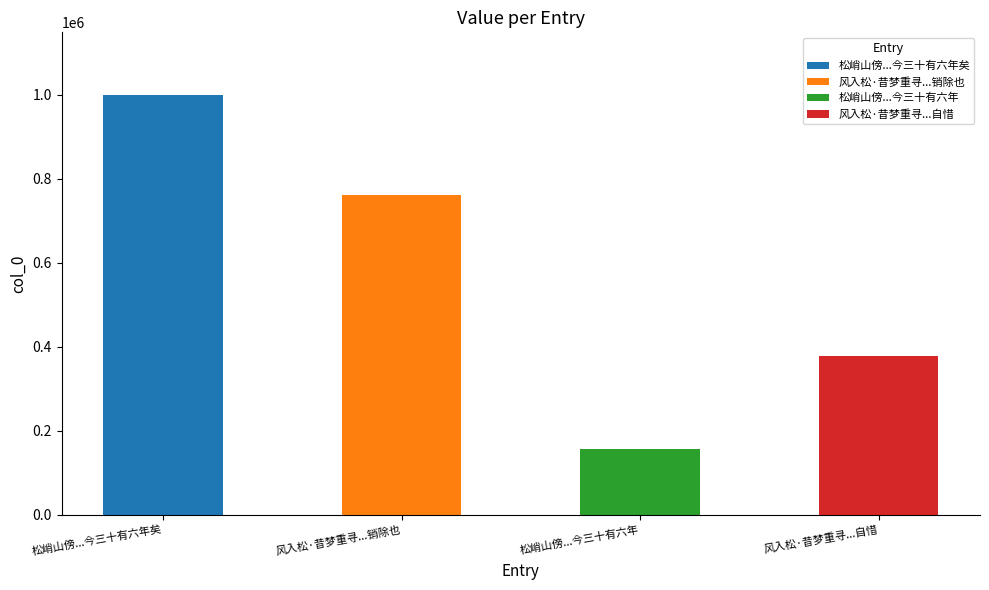

What is the value of the 1st bar from the left?

999038